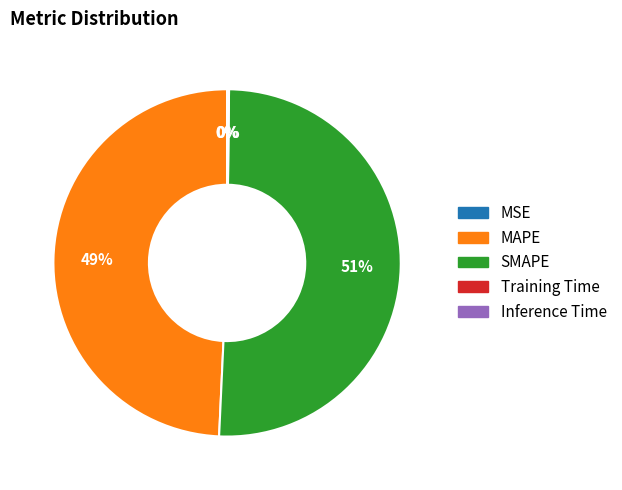

Is the sum of MAPE and SMAPE greater than half?

Yes